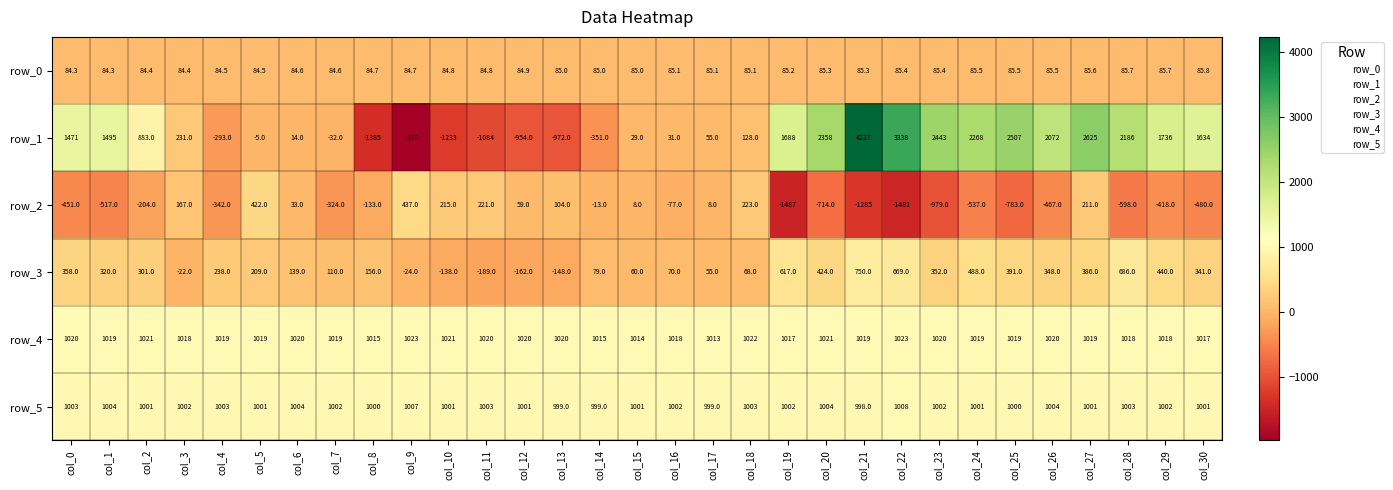

Which series has the largest total across all categories?

row_4